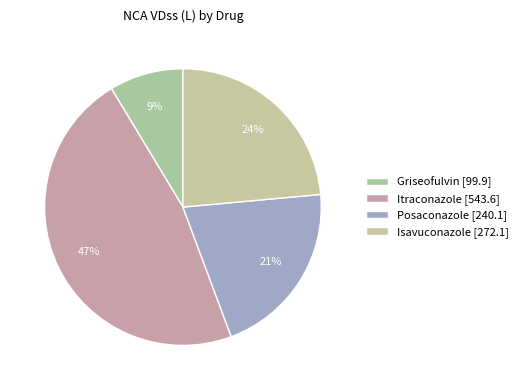

How many slices are in this pie chart?

4